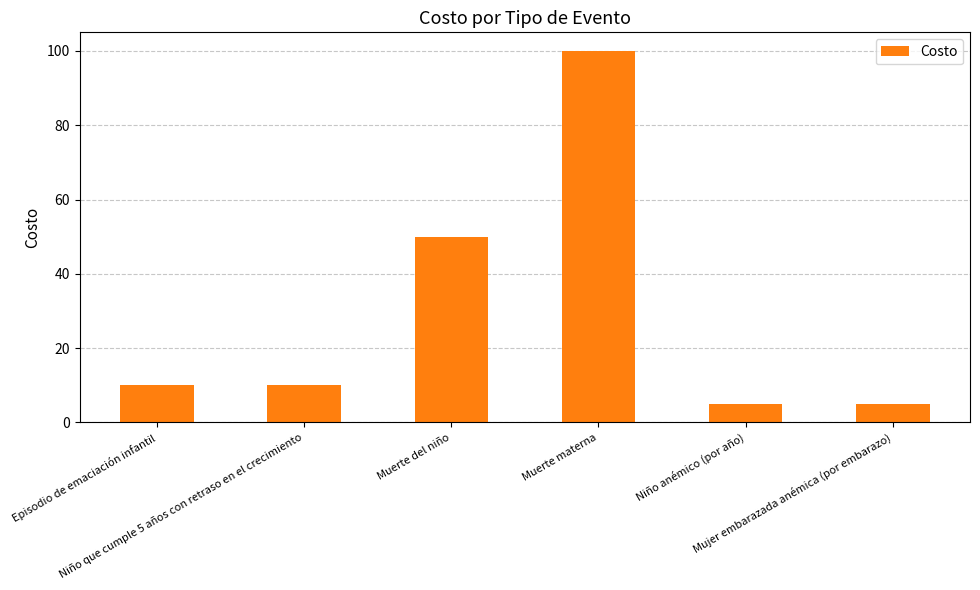

The chart shows a value of 10 at Episodio de emaciación infantil. True or false?

True